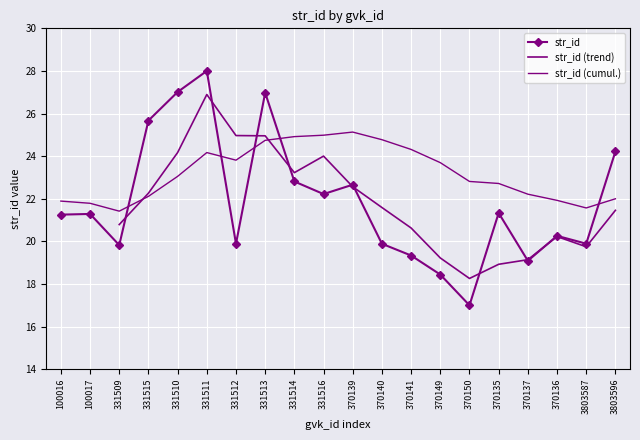

Where is the first local minimum?

331509